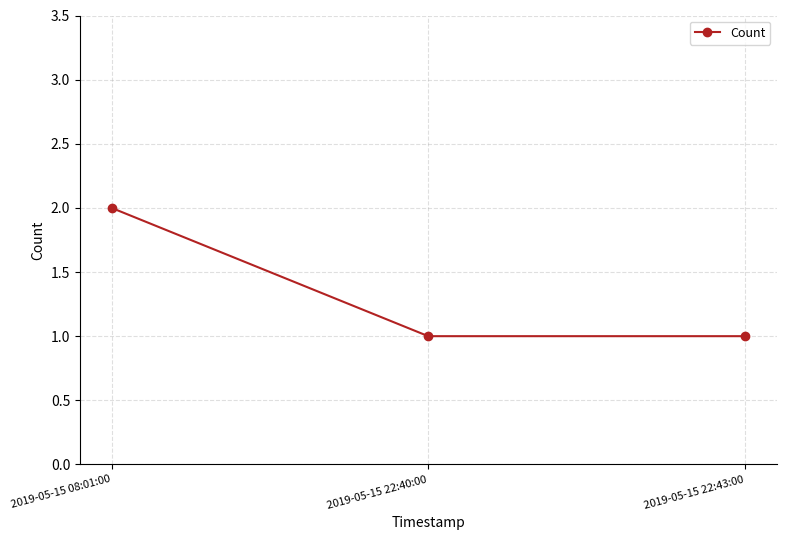

At which category does the chart reach its peak across all series?

2019-05-15 08:01:00